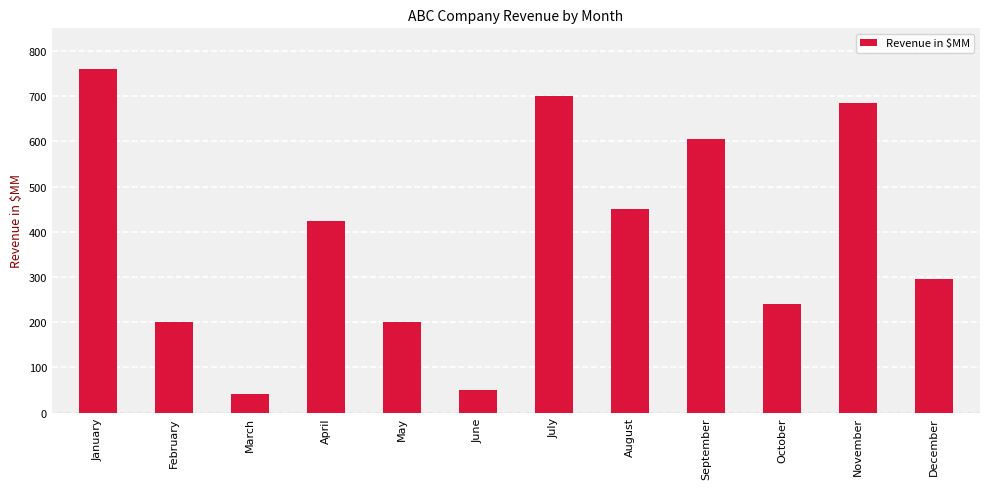

Reading left to right, what are all the values shown in this chart?

759	200	42	423	200	50	700	450	605	240	685	295